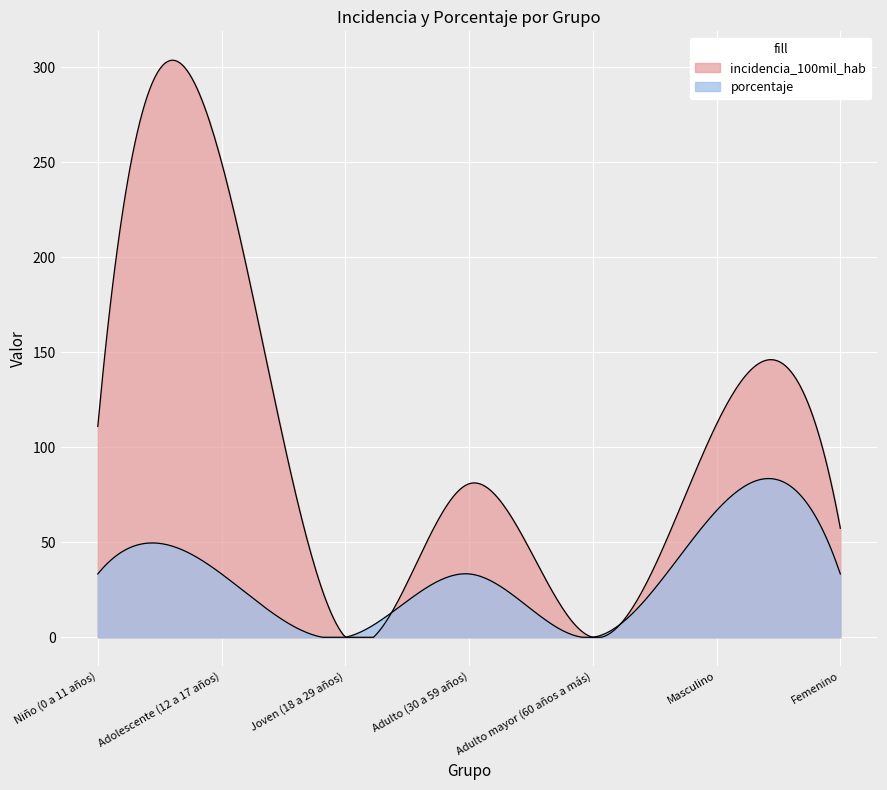

Which category has the highest value in the incidencia_100mil_hab series?

Adolescente (12 a 17 años)